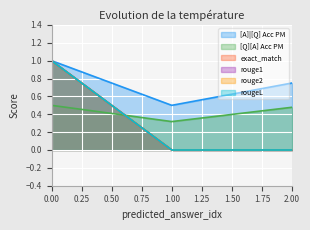

How many exact_match values are between 0 and 1?

3